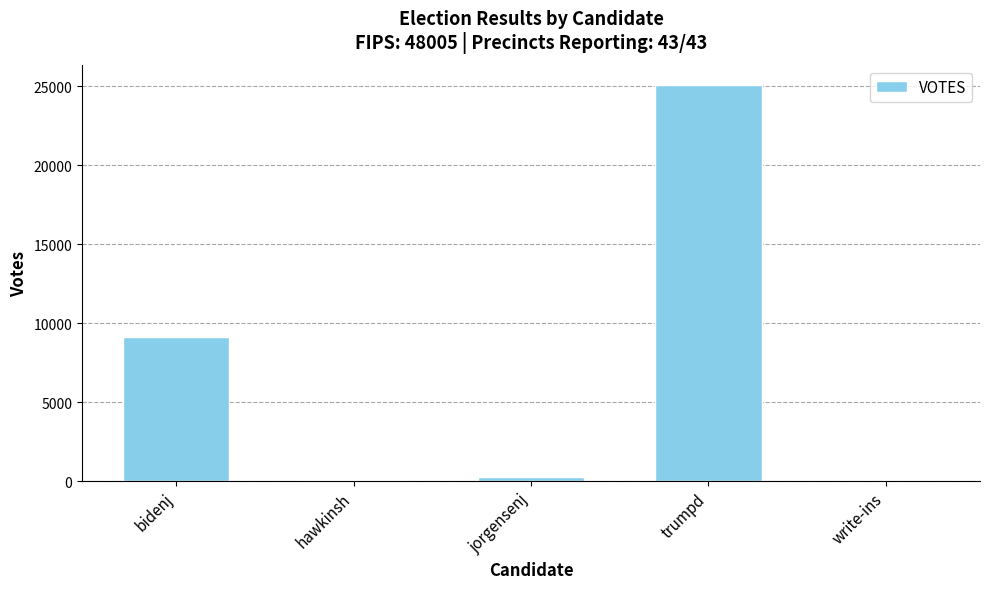

Between trumpd and hawkinsh, which is larger?

trumpd